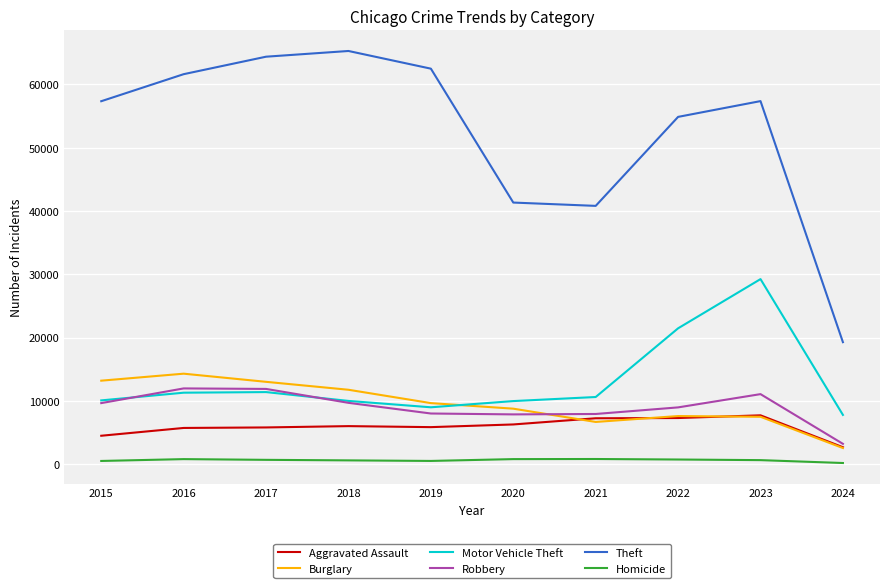

True or false: Burglary and Theft intersect in this chart.

False